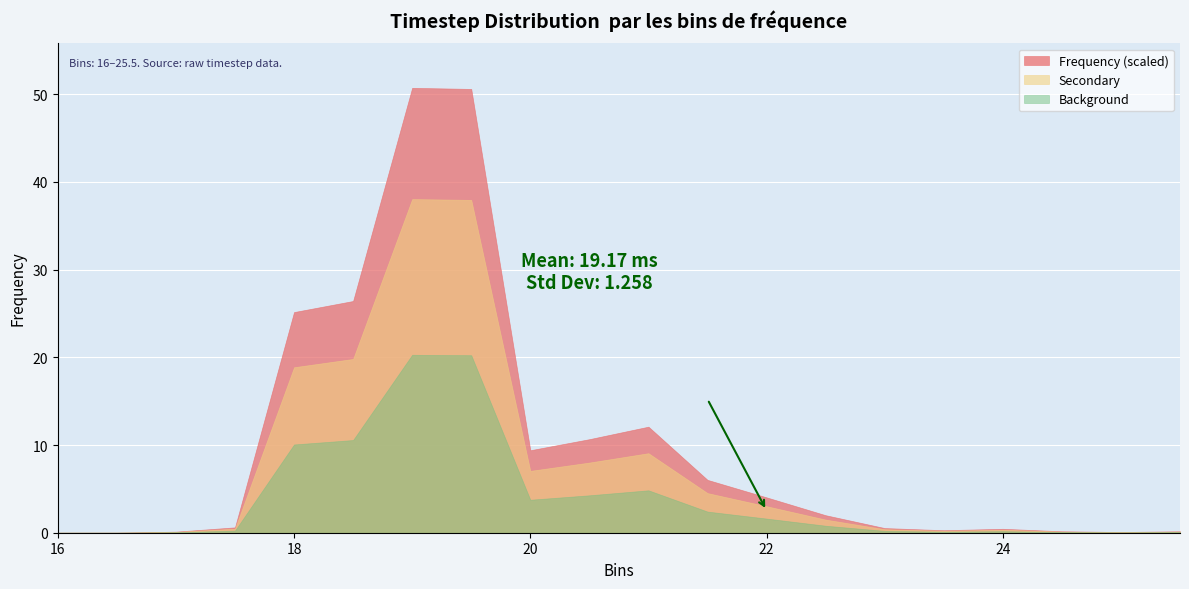

What is the greatest value displayed?

50.7